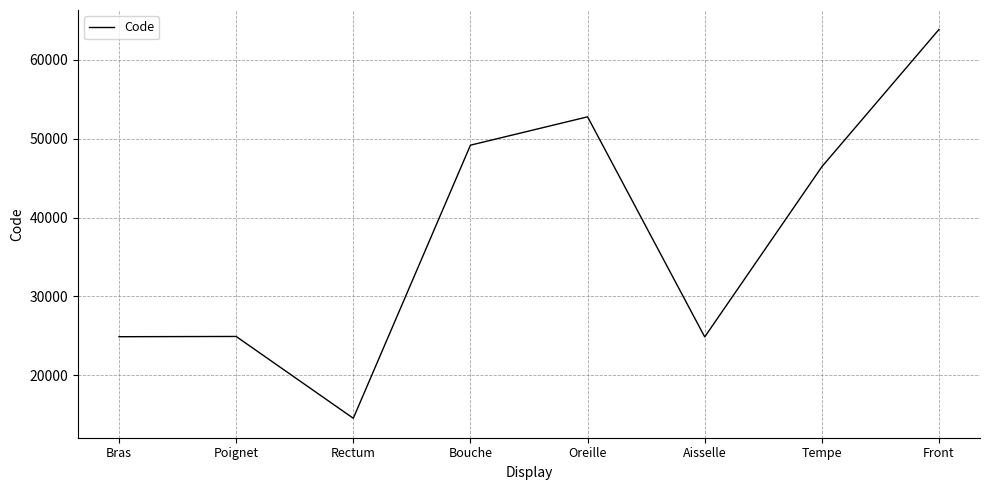

What is the smallest value displayed?

14544